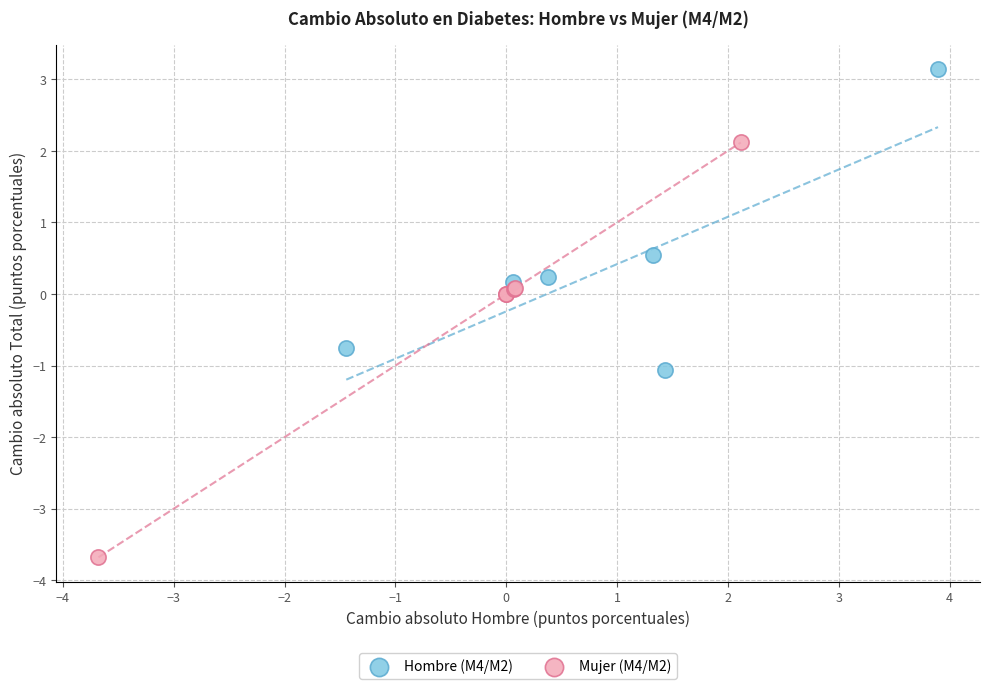

Which series has the widest spread of Y values?

Mujer (M4/M2)